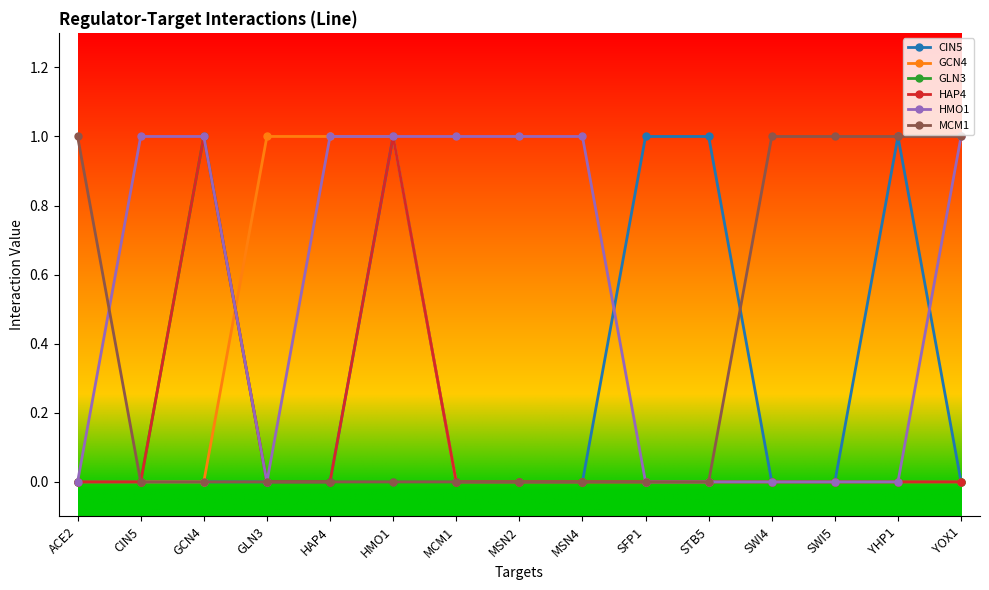

True or false: HAP4 has more than 0 interior local peaks.

True